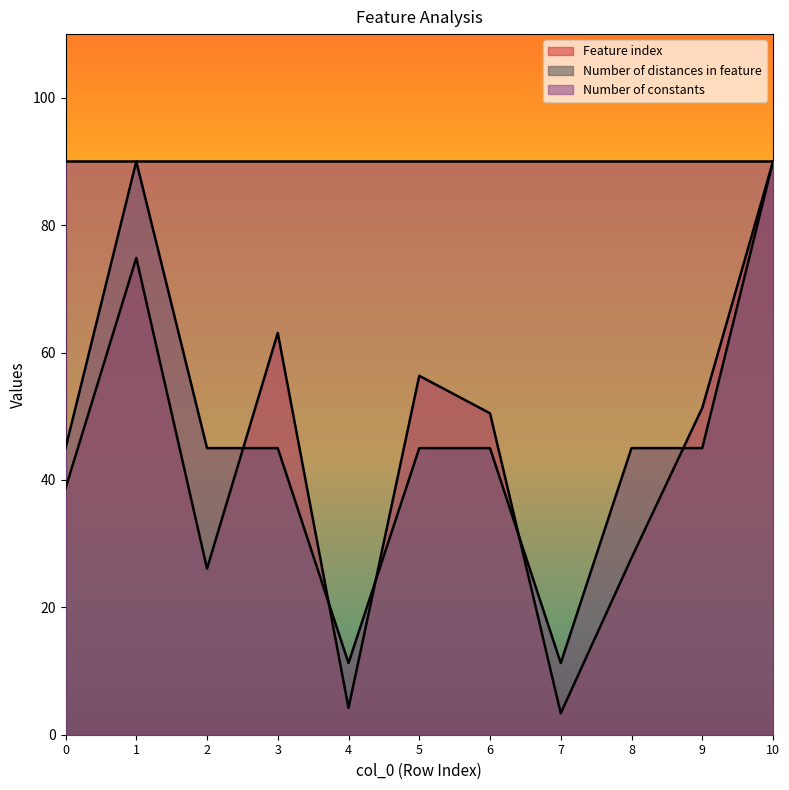

Is it true that Feature index equals 90.0 at 10?

True